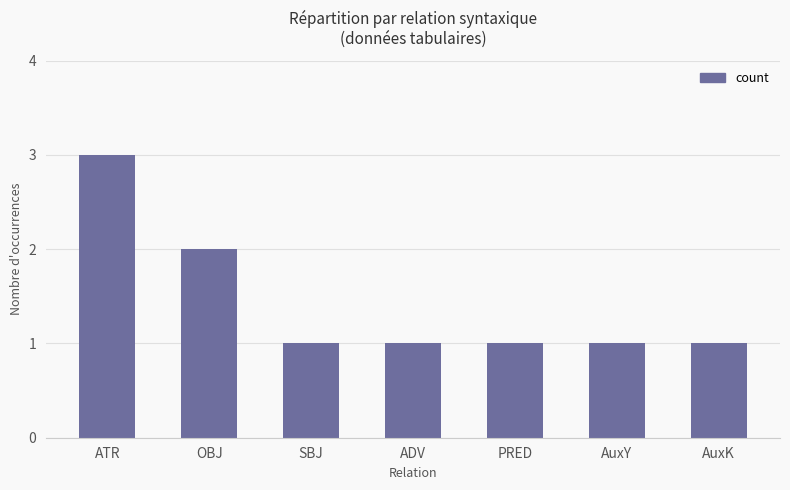

Is it true that the value at ATR is 1?

False